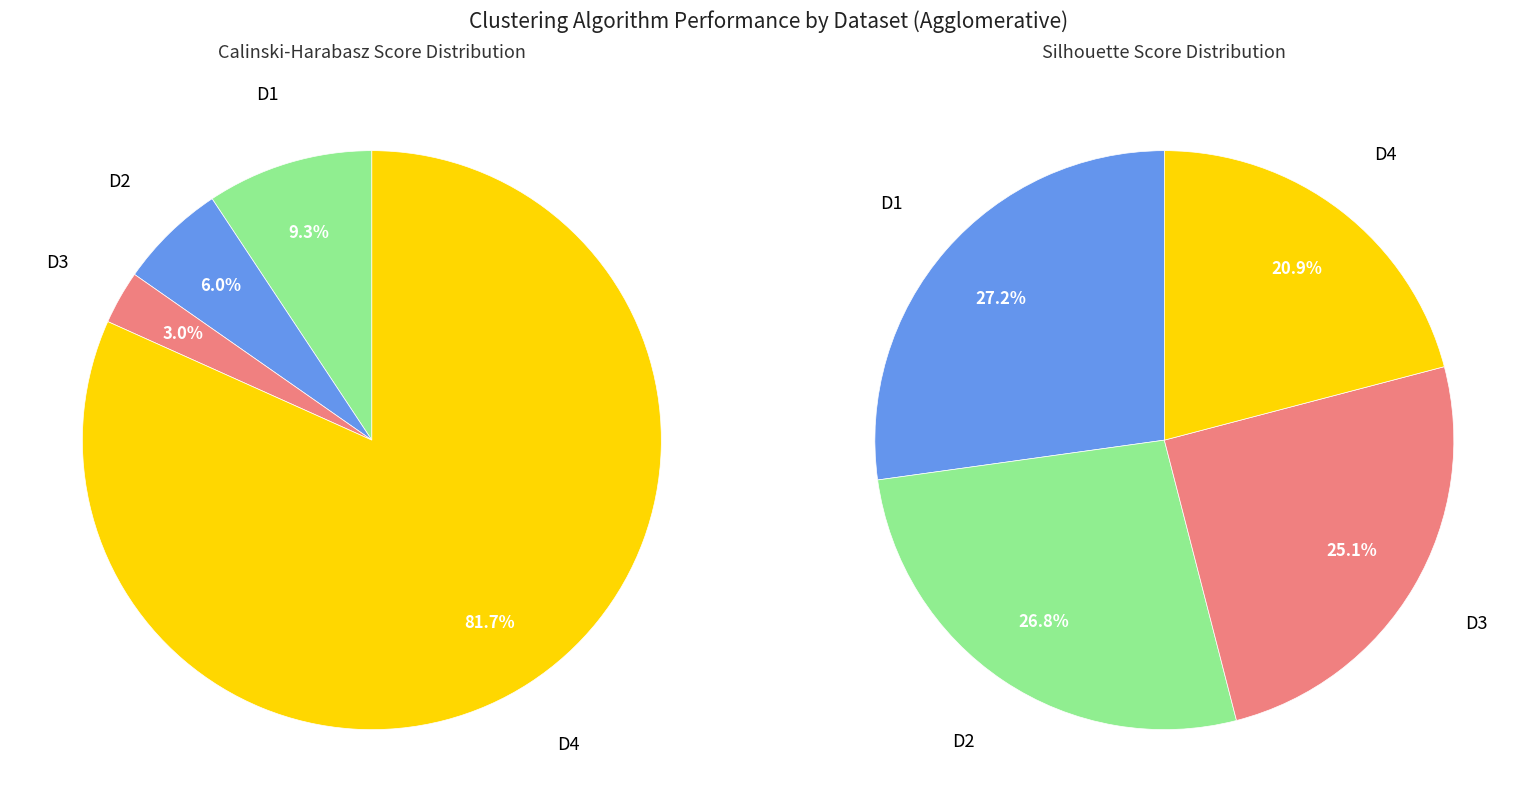

True or false: D1 accounts for 19% of the total.

False